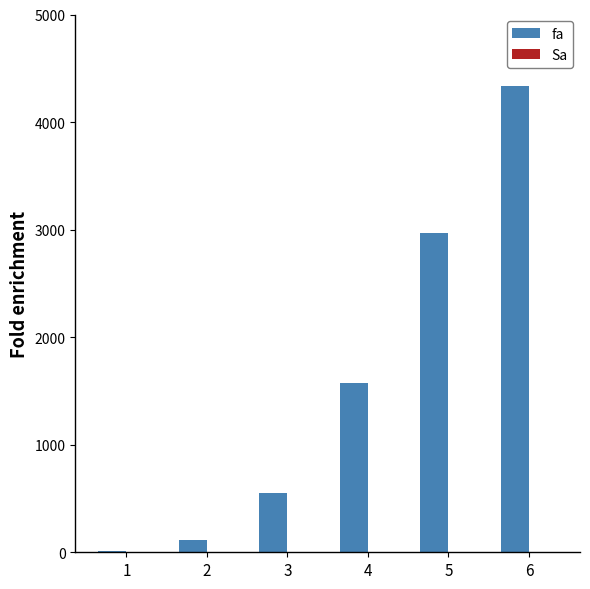

Which series has the largest total across all categories?

fa